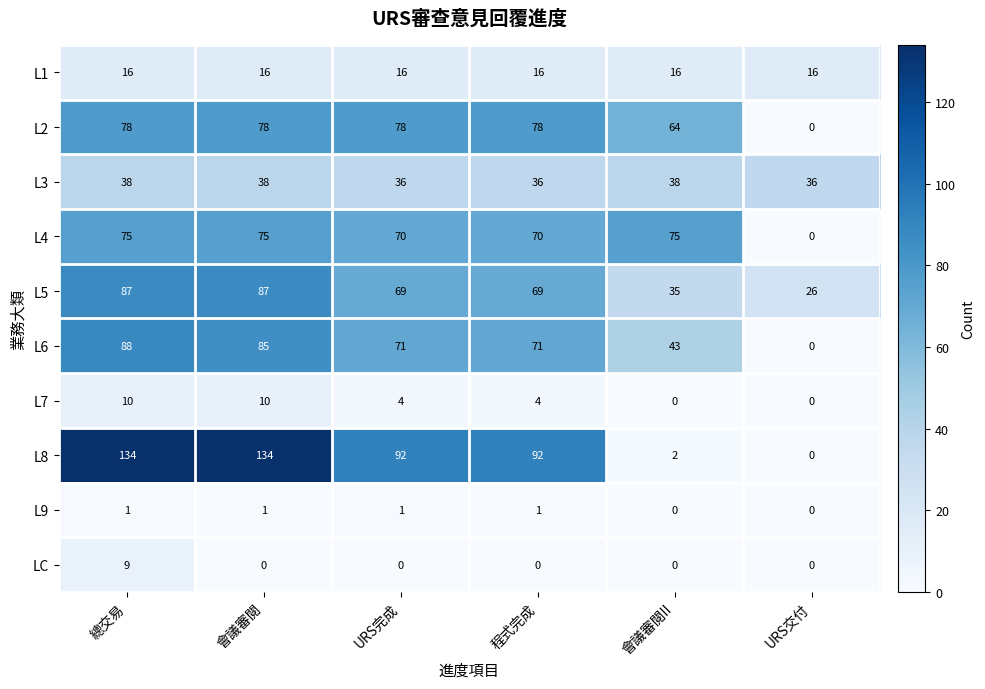

Is the value of L5 at URS交付 greater than the value of L7 at 程式完成?

Yes